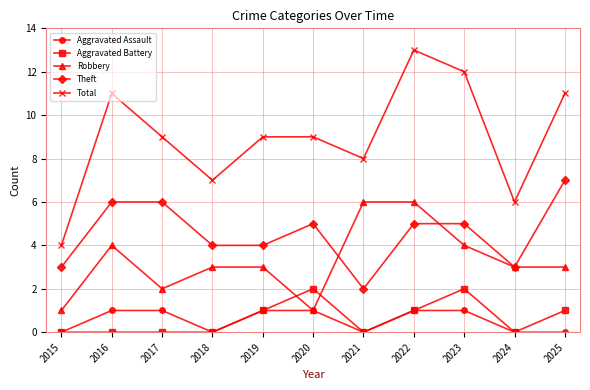

True or false: Robbery and Total intersect in this chart.

False